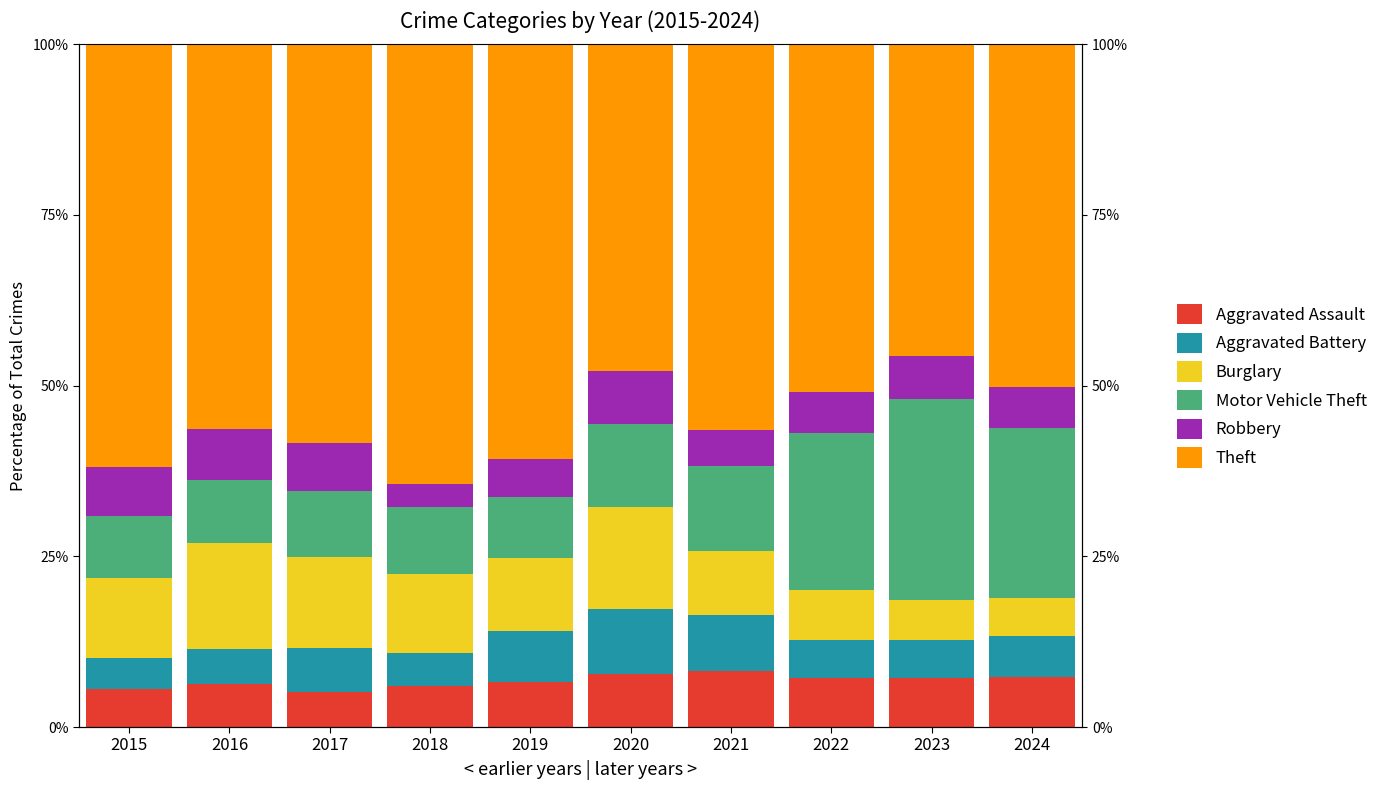

At how many categories does at least one series exceed 47?

9